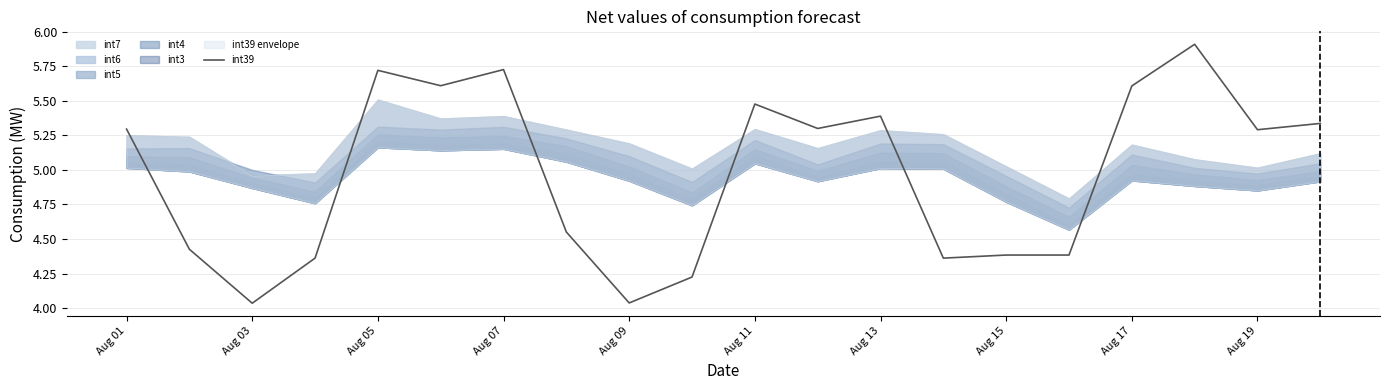

The int39 series shows 1.7 at Aug 05. True or false?

False